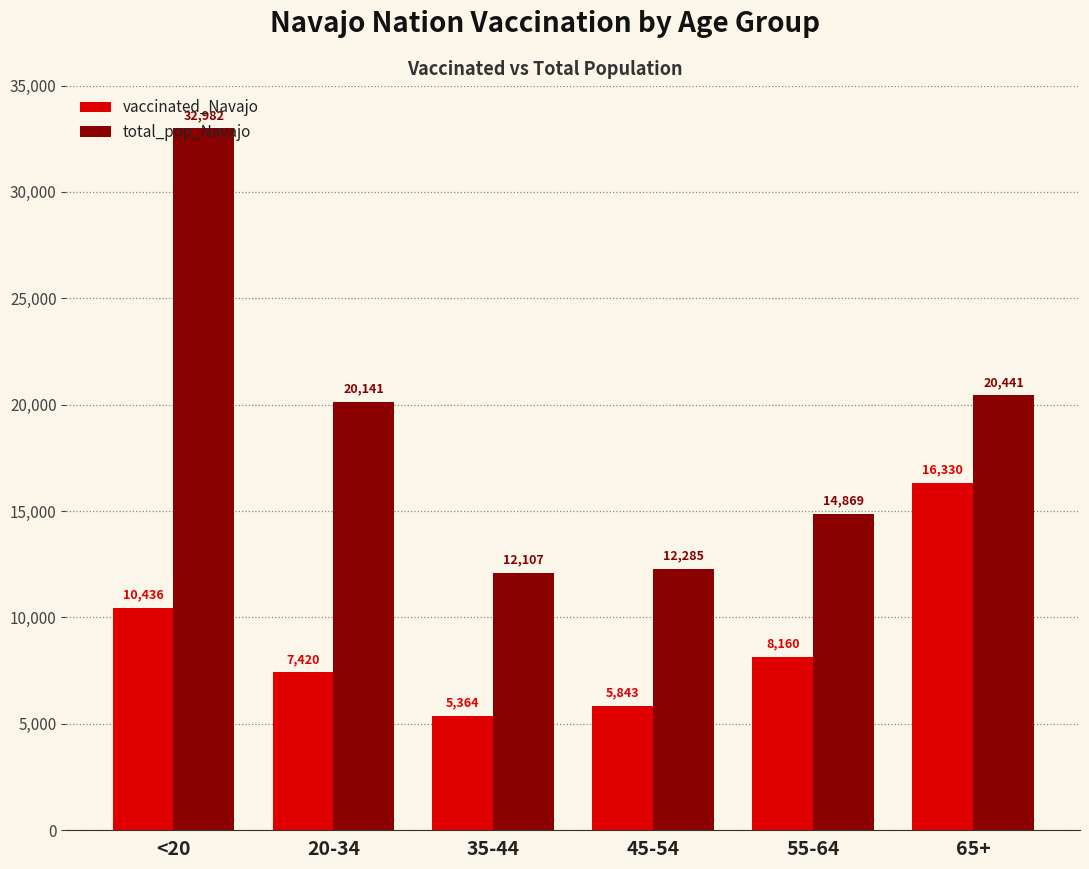

At how many categories does at least one series exceed 27555?

1